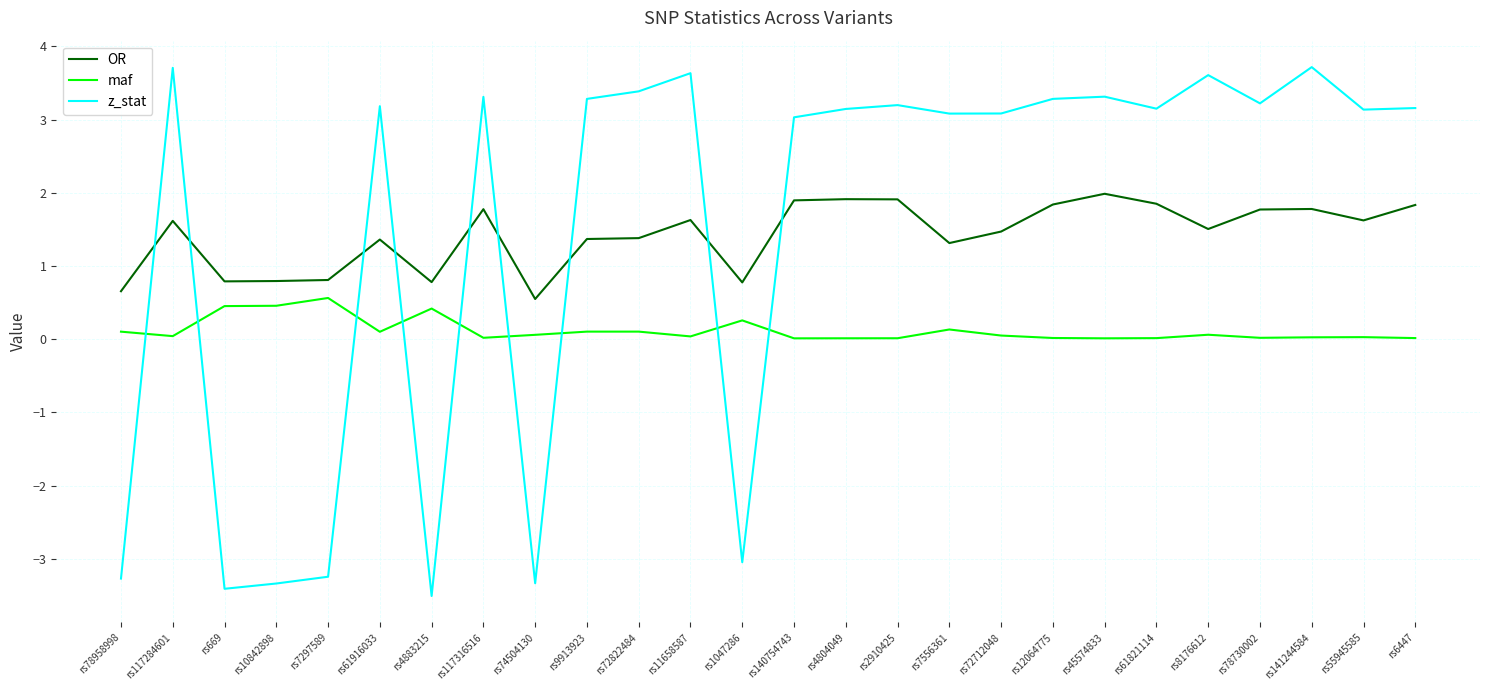

At which category does z_stat reach its first local valley?

rs669